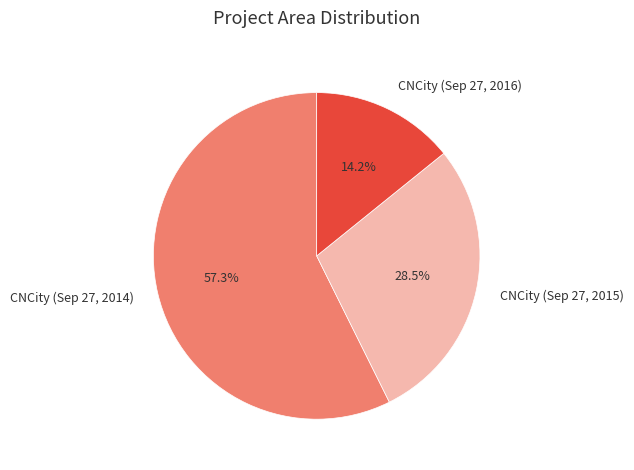

Does any single category account for the majority?

Yes